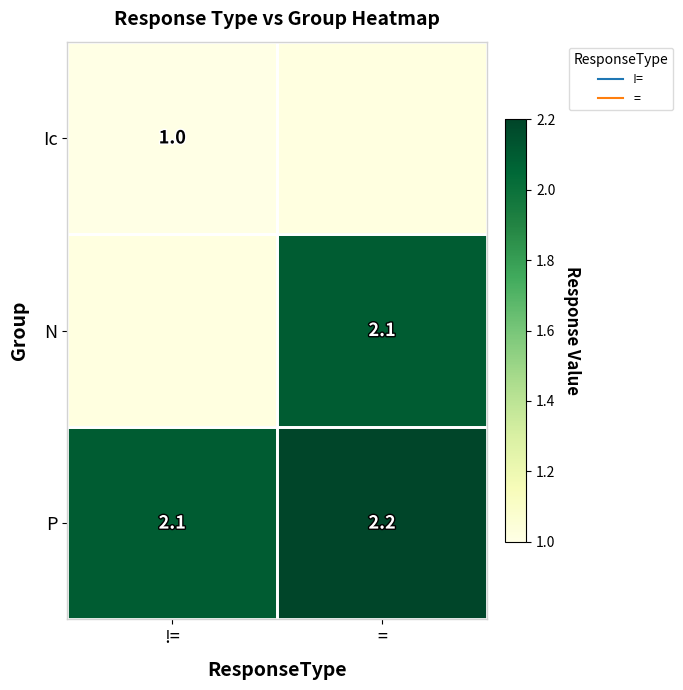

What is the minimum value for Ic?

1.0